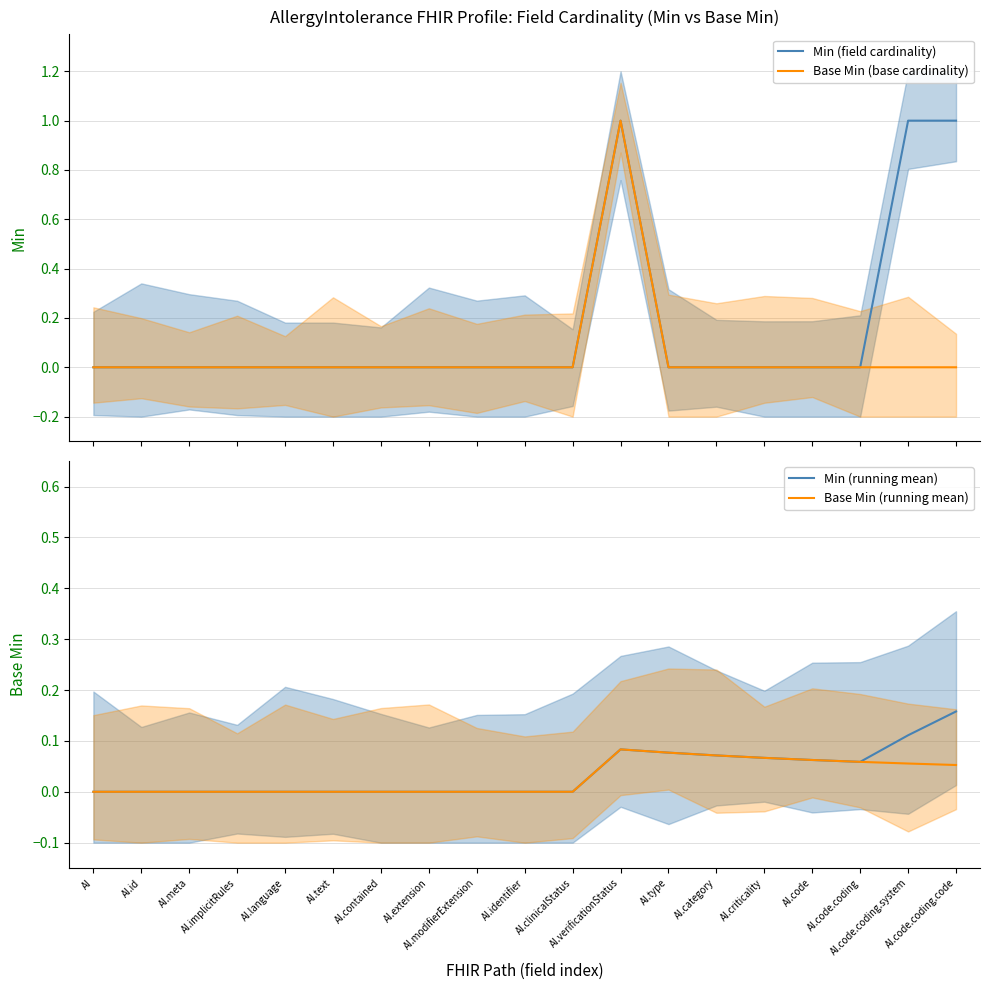

Rank the series by their maximum value, from highest to lowest.

Min (field cardinality), Base Min (base cardinality), Min (running mean), Base Min (running mean)